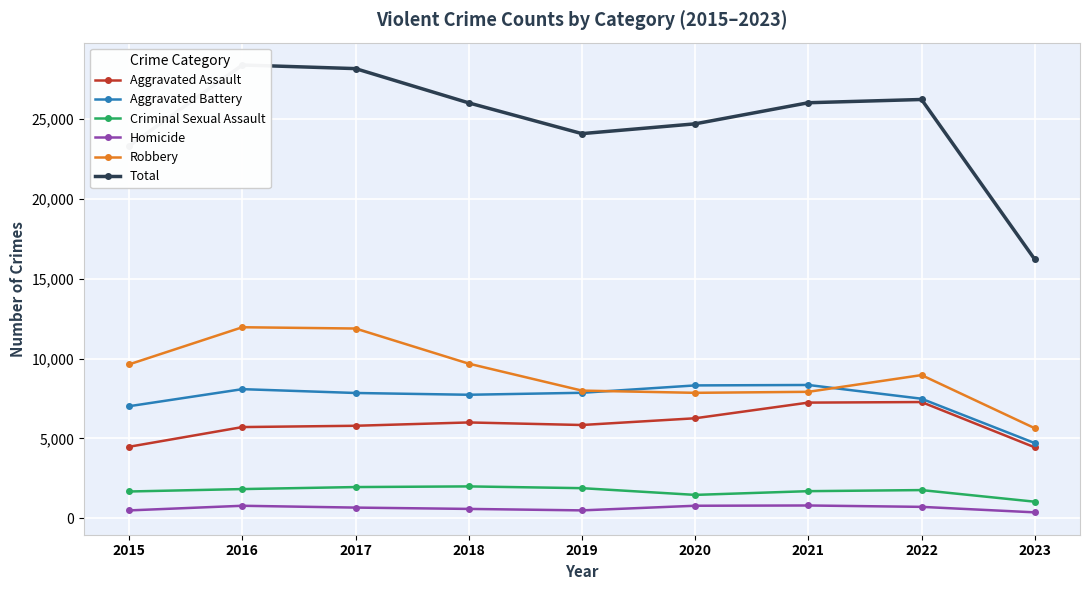

Between 2016 and 2020, which is larger?

2020